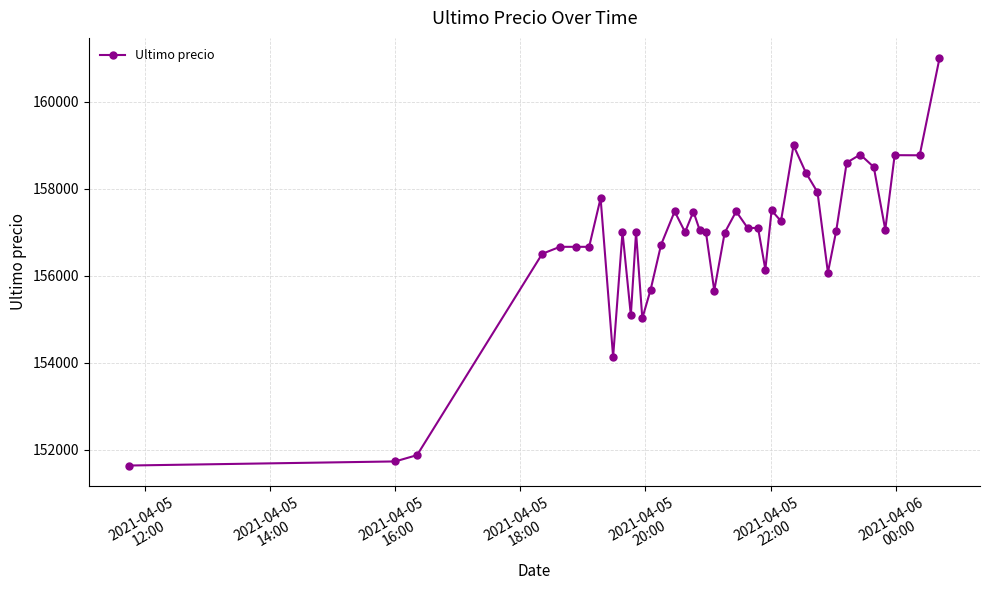

True or false: the data has more than 0 interior local peaks.

True